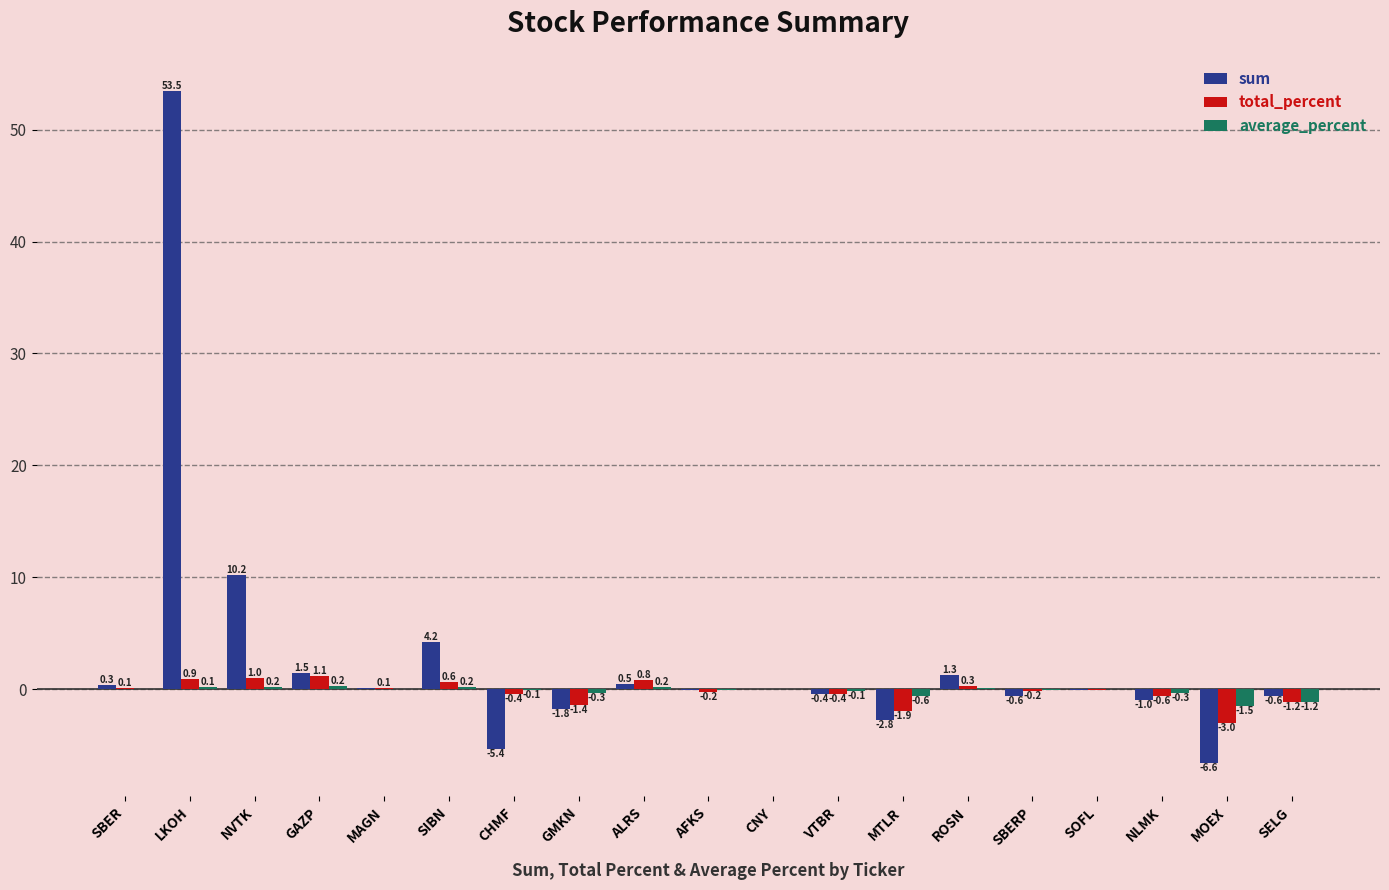

Which series has the widest spread of values?

sum